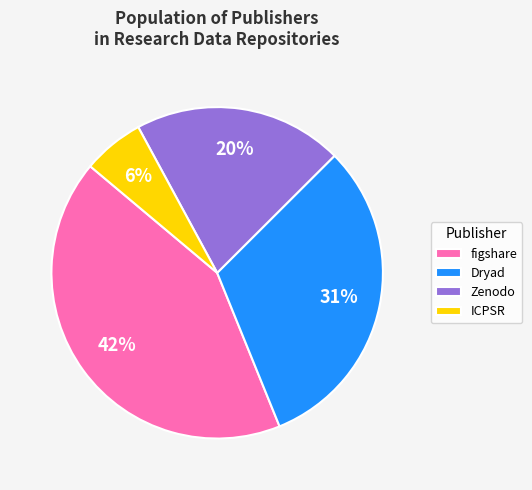

Between figshare and Dryad, which is larger?

figshare